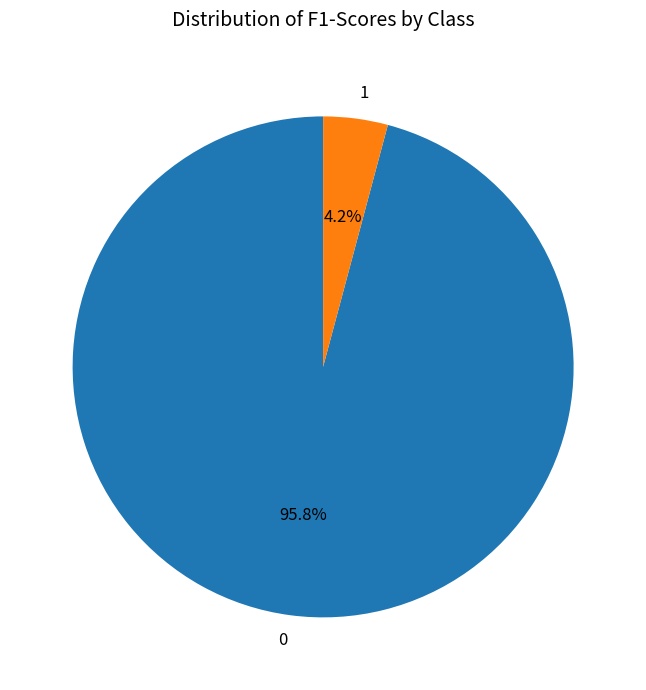

Is there any slice that represents more than half of the pie?

Yes